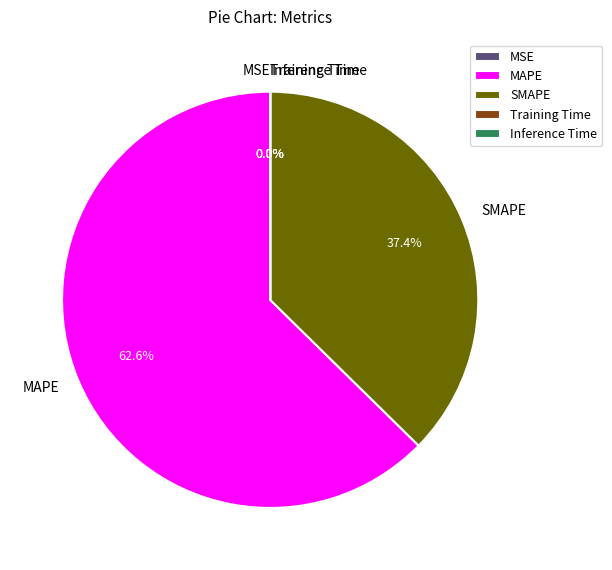

What is the majority slice?

MAPE